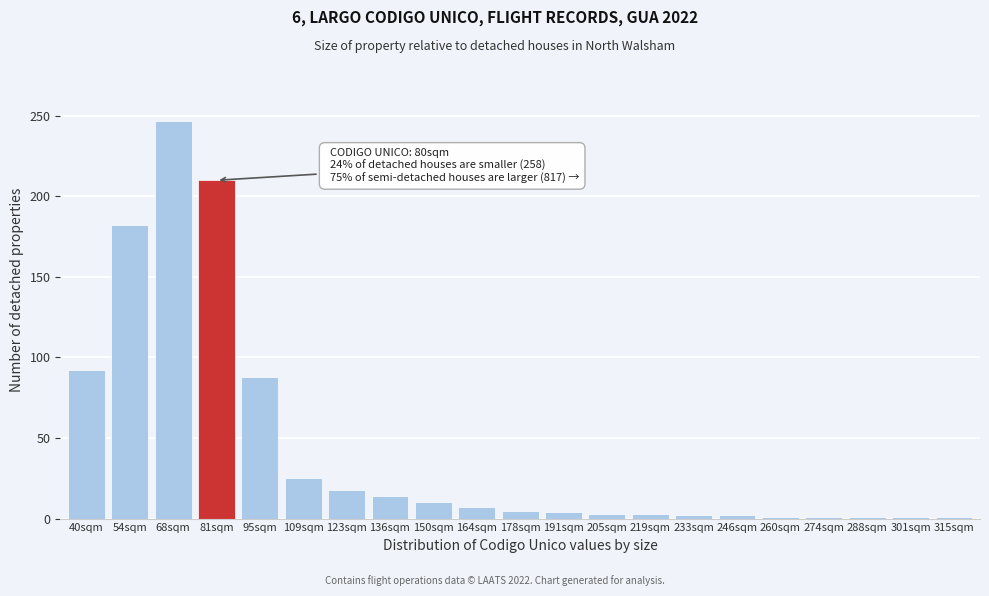

True or false: the data shows 210 at 81sqm.

True